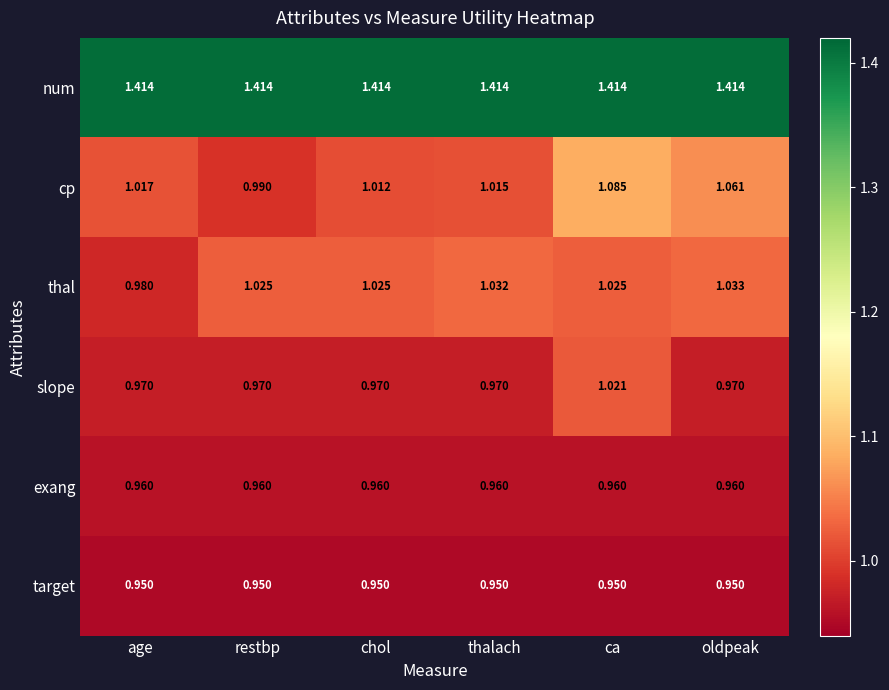

Between age and ca, which series saw the biggest shift?

cp